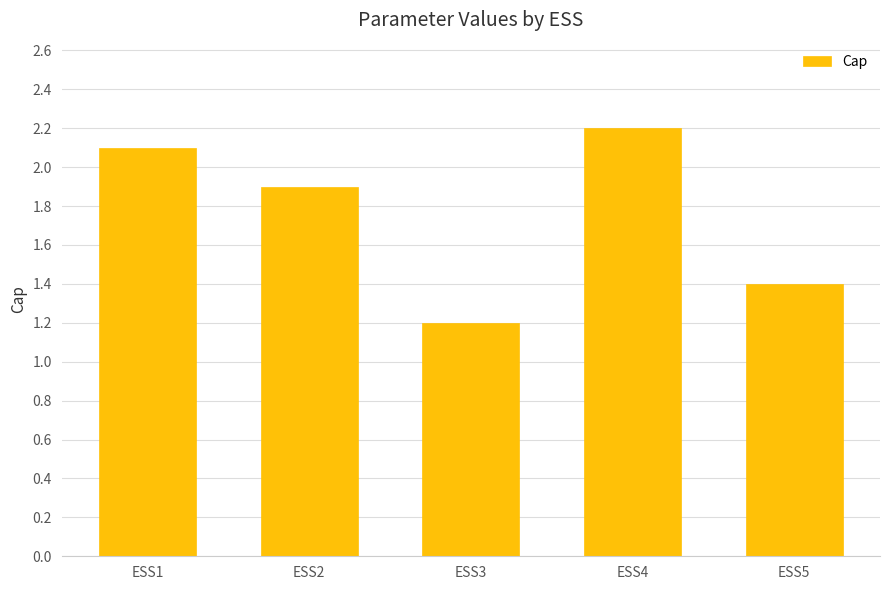

Between ESS5 and ESS3, which is larger?

ESS5